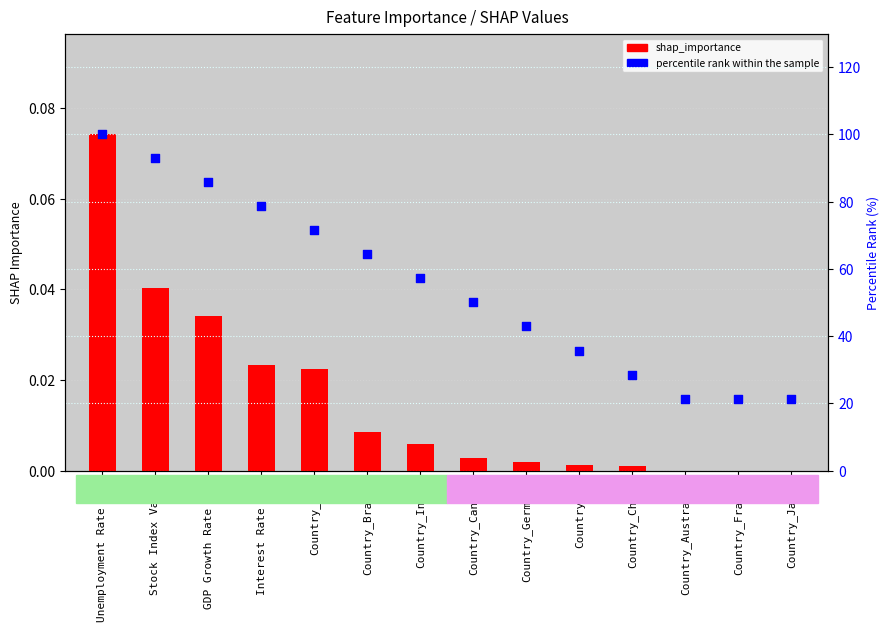

At which category is the sum across all series the highest?

Unemployment Rate (%)